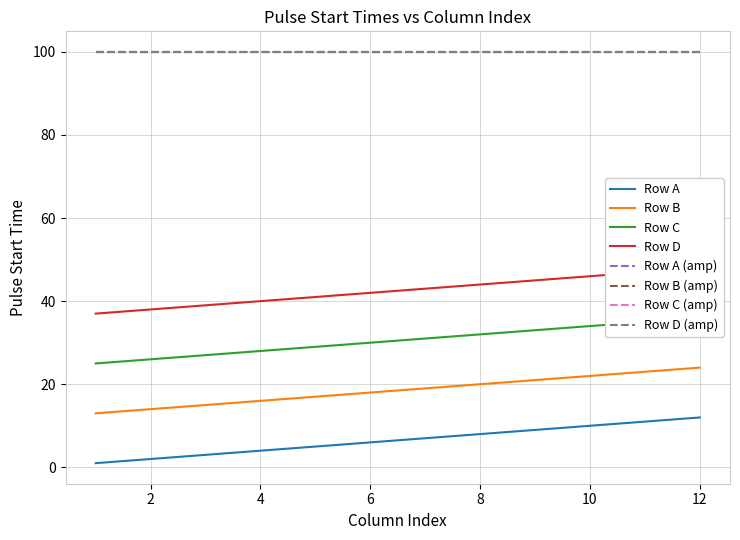

How many data points in Row C are less than 31?

6